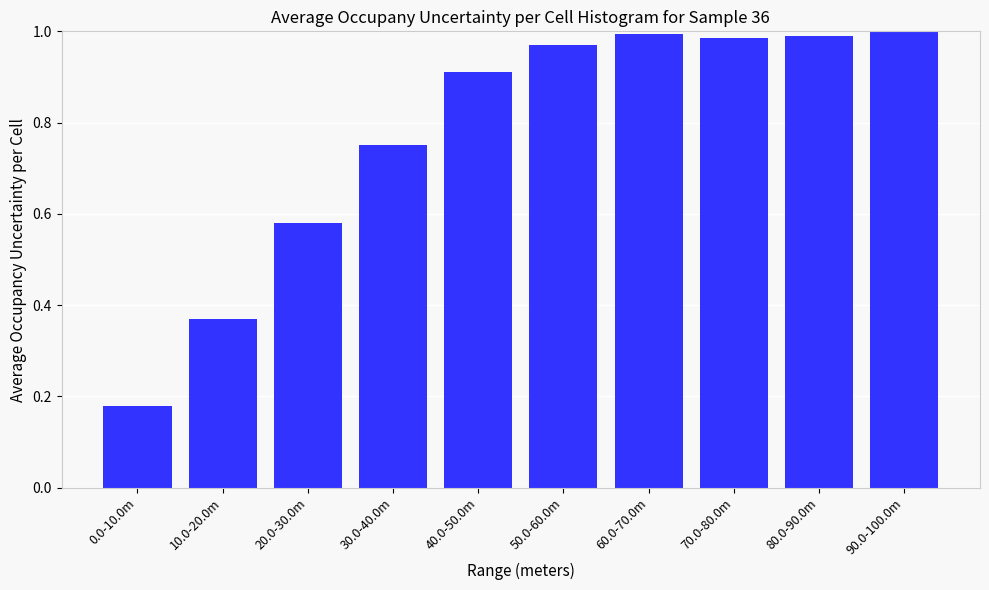

Is it true that the value at 50.0-60.0m is 0.3?

False